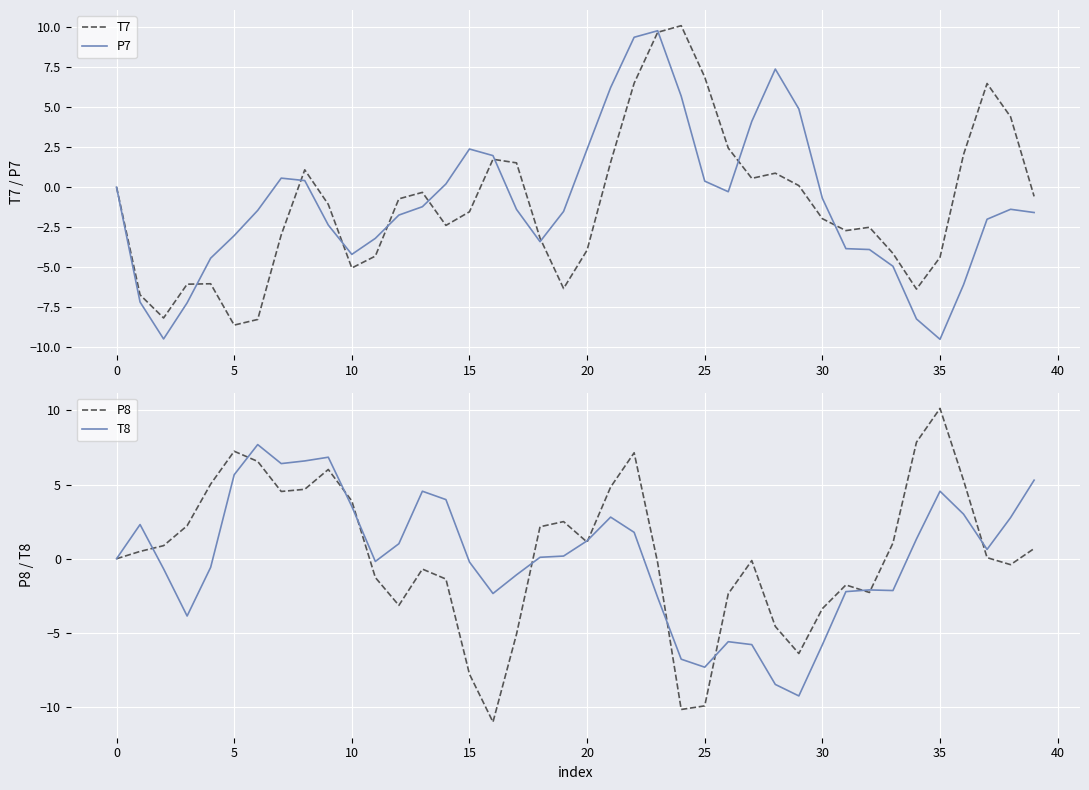

How many lines are shown in the chart?

4